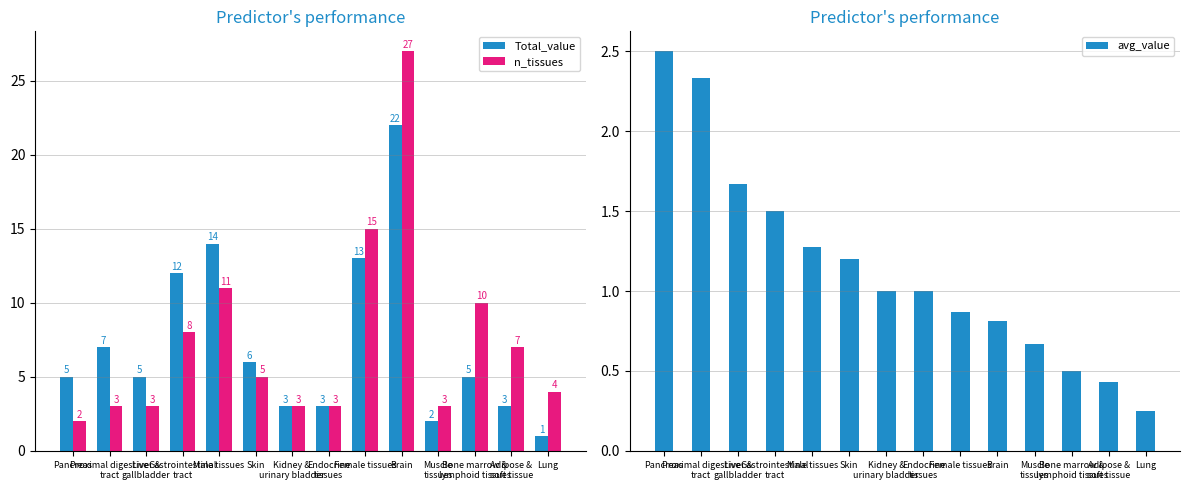

What is the label of the 9th bar from the left?

Female tissues